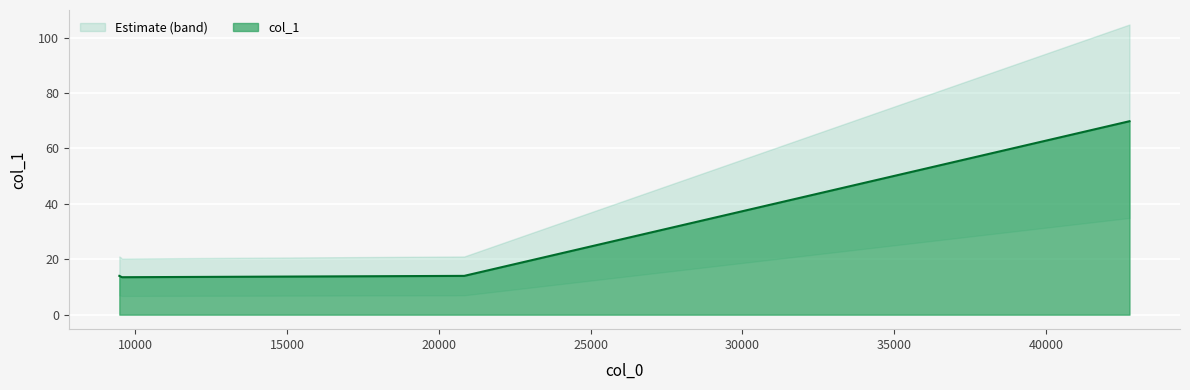

The chart shows a value of 14.0 at 20837.2. True or false?

True